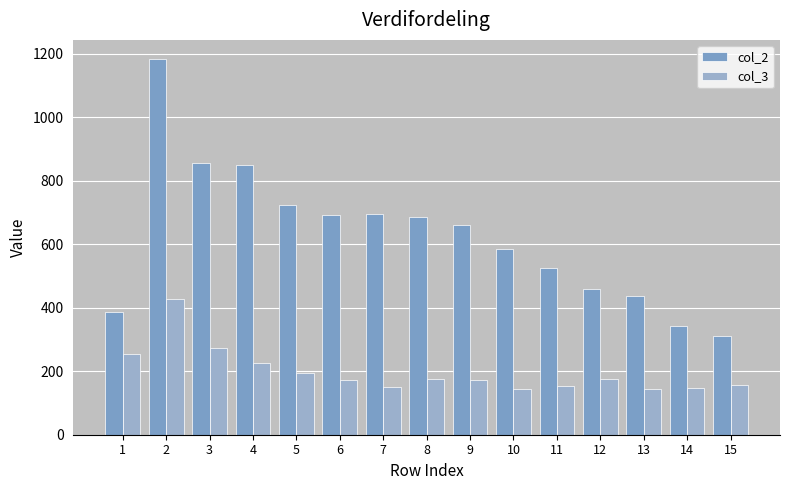

What is the sum of the col_3 values at 14 and 9?

319